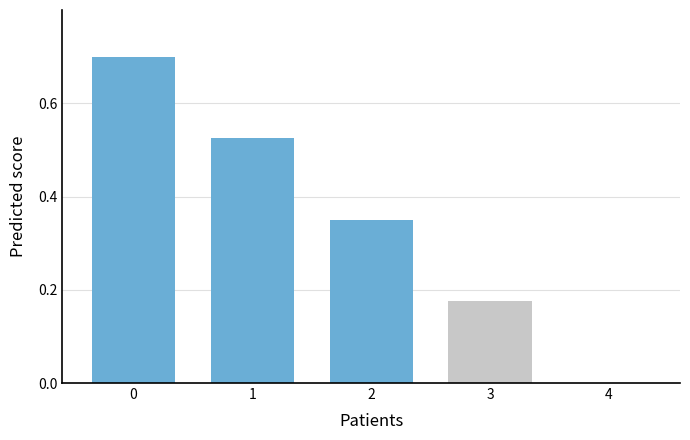

What is the change in value from 1 to 3?

-0.3